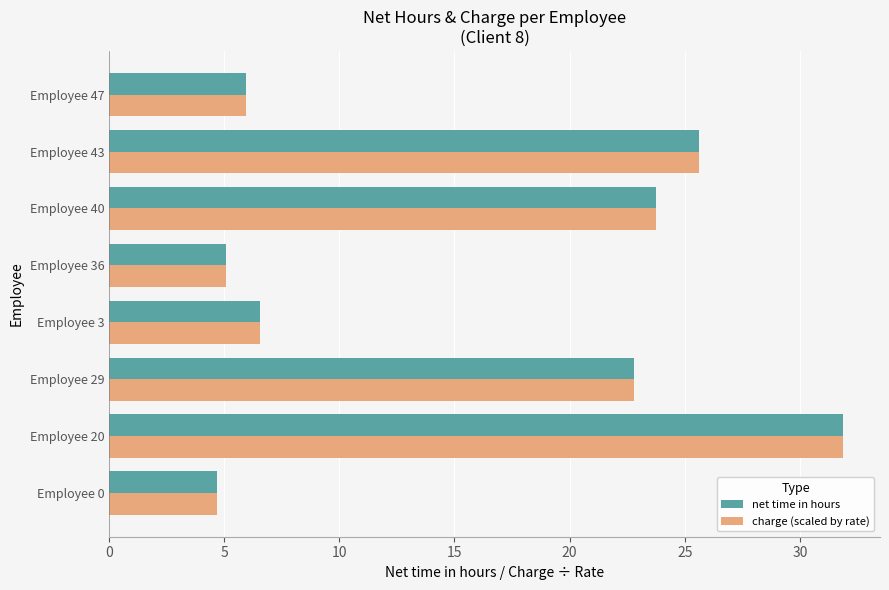

What is the minimum value for charge (scaled by rate)?

4.7